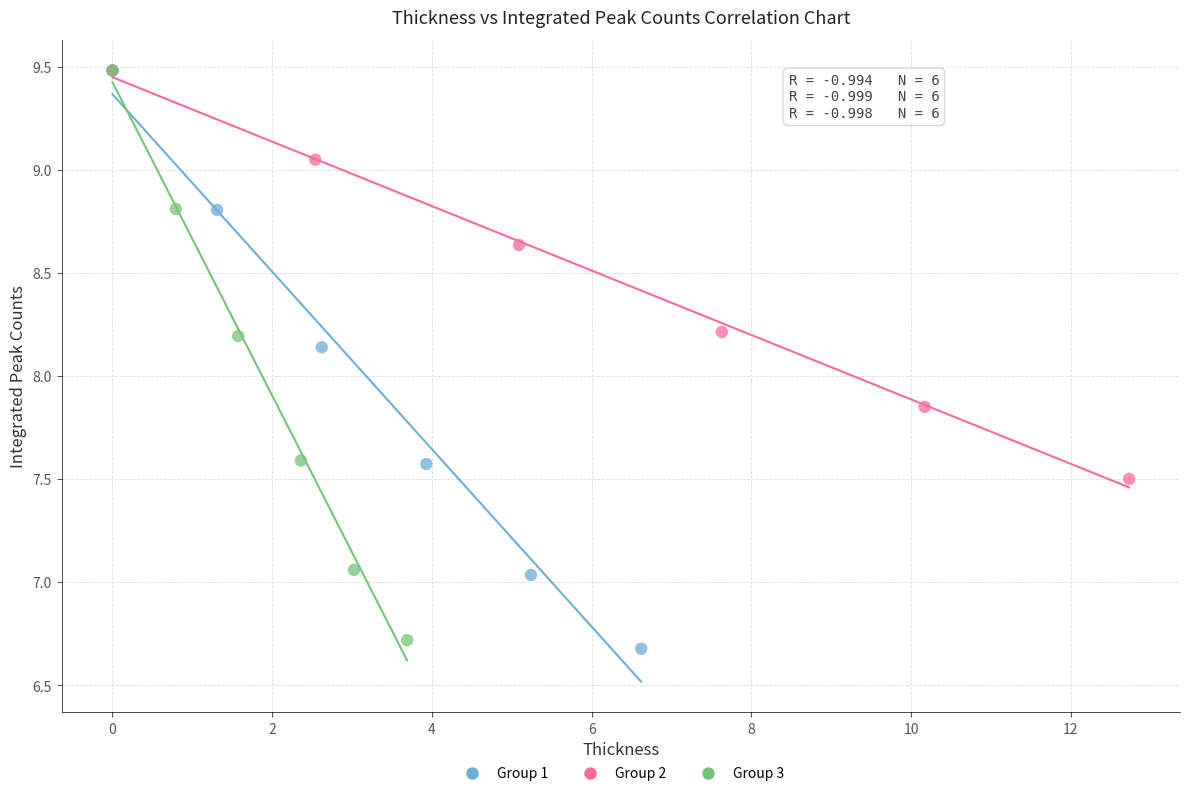

Which series has the widest spread of Y values?

Group 1